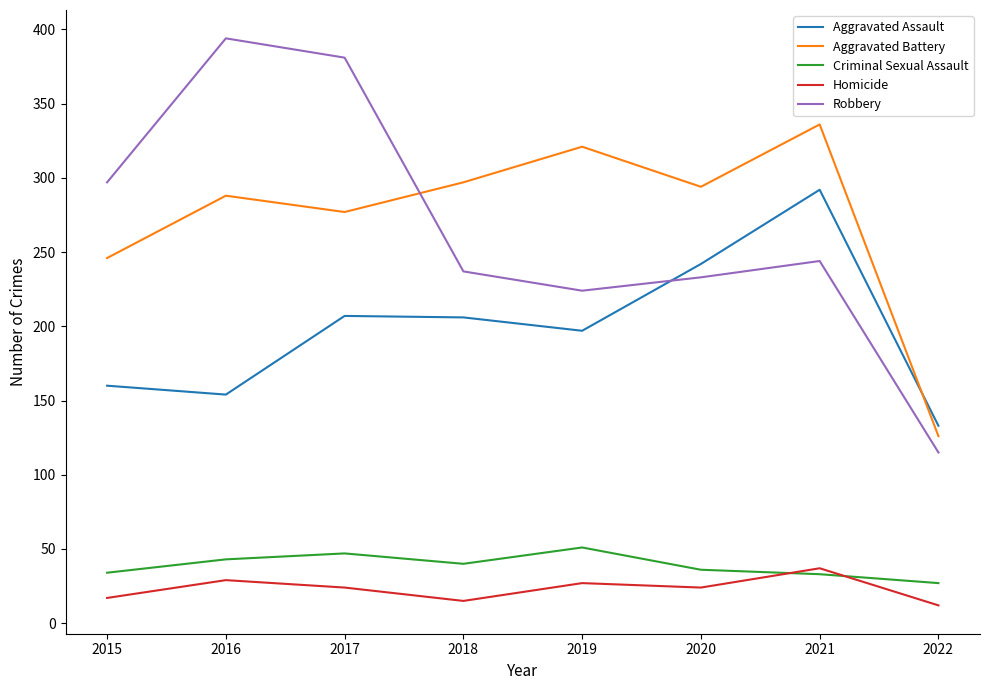

True or false: Aggravated Assault and Homicide intersect in this chart.

False